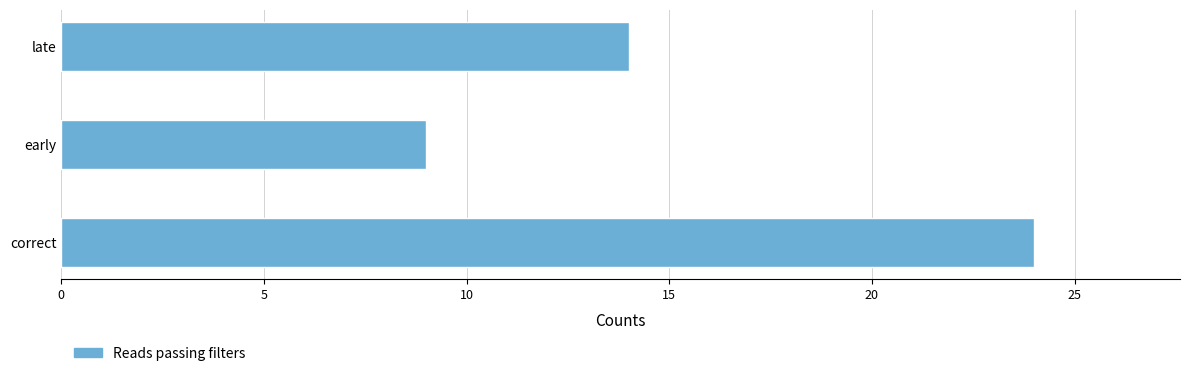

What is the average value?

16